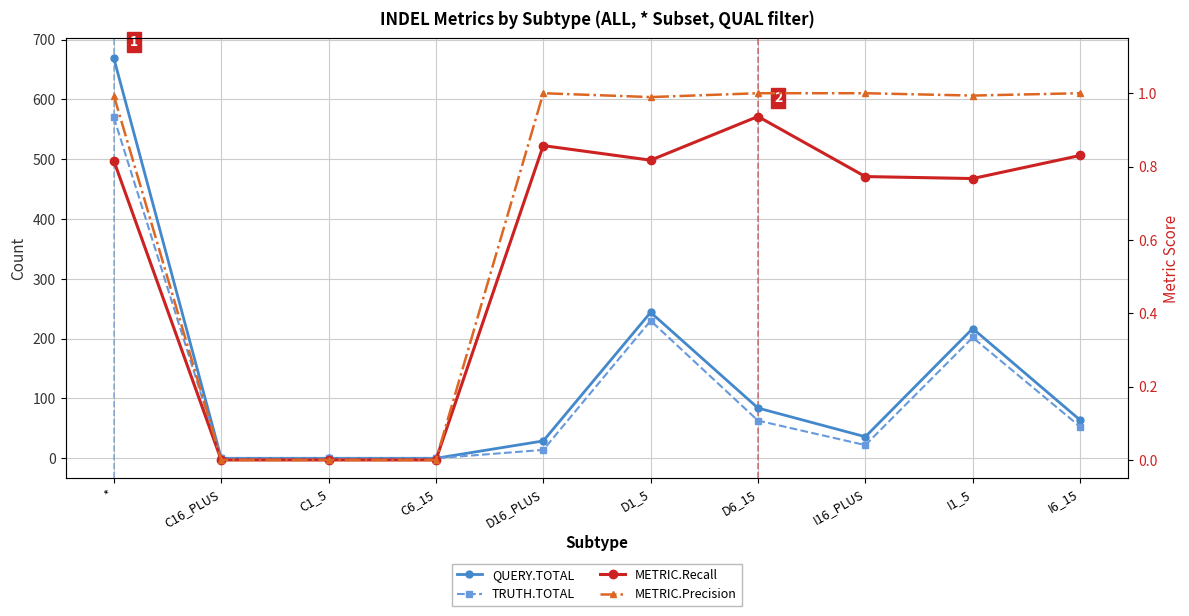

Is it true that QUERY.TOTAL equals 29.0 at D16_PLUS?

True